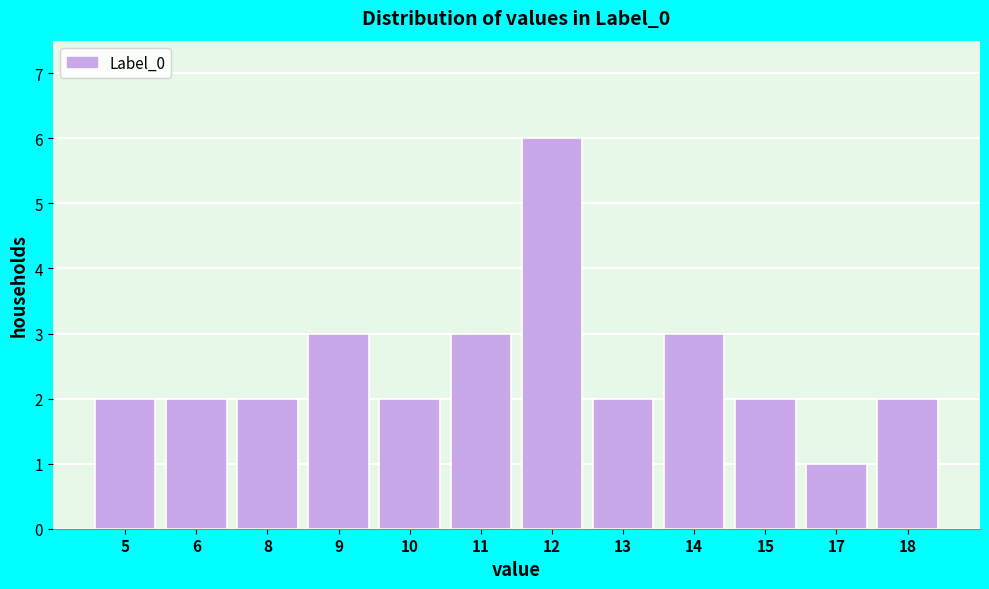

Reading right to left, what are all the values shown in this chart?

2	1	2	3	2	6	3	2	3	2	2	2